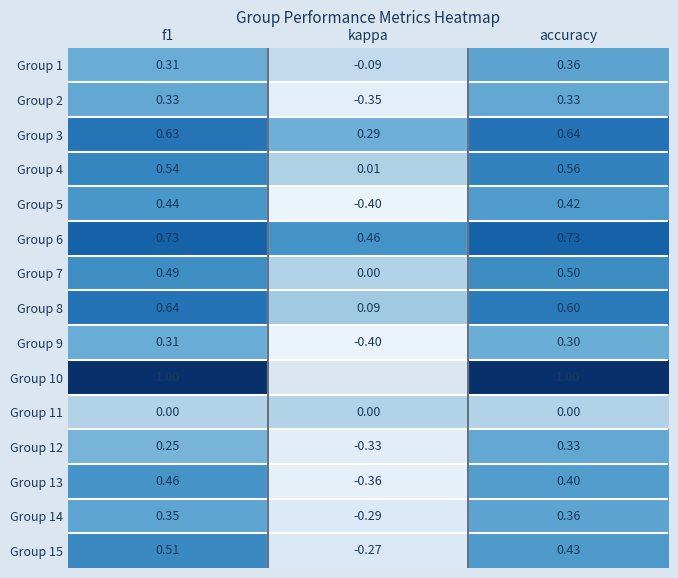

Which category has the highest value in the Group 12 series?

accuracy